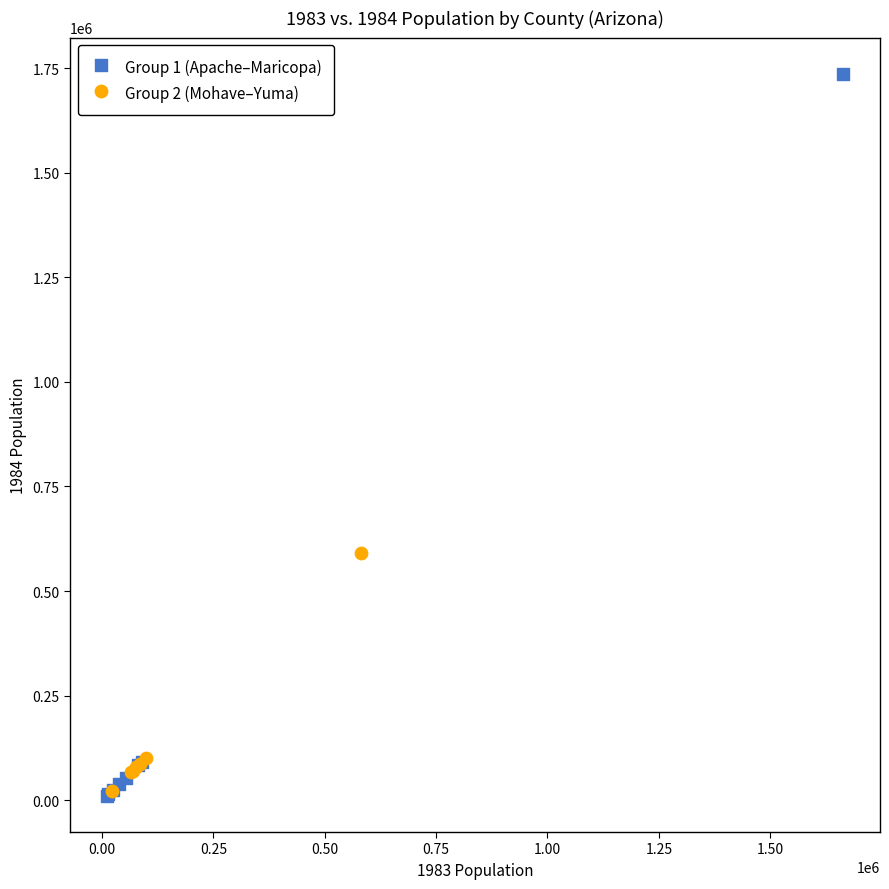

Which series contains the highest Y value?

Group 1 (Apache–Maricopa)